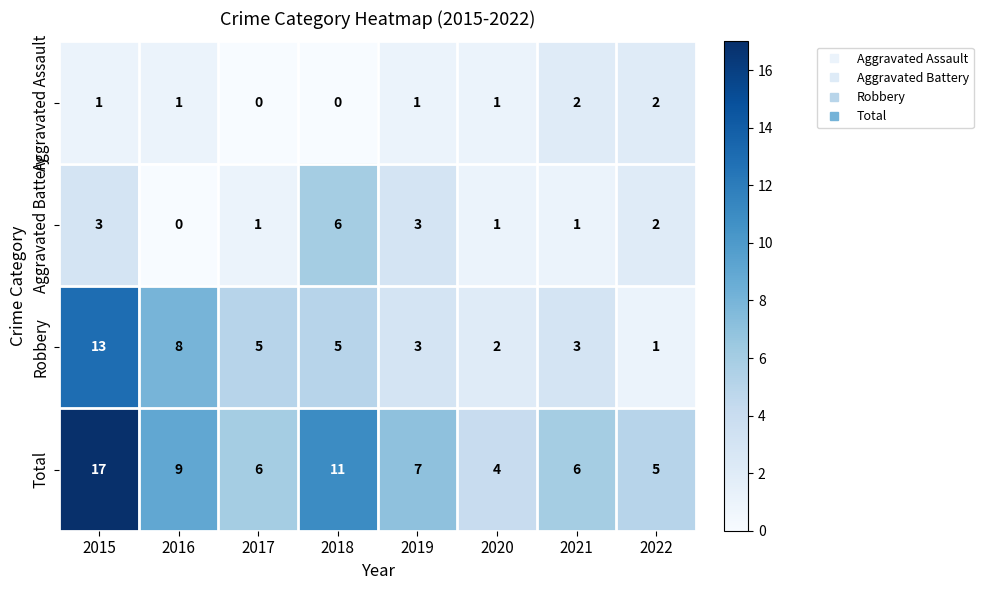

How many Aggravated Battery values are between 1 and 3?

6